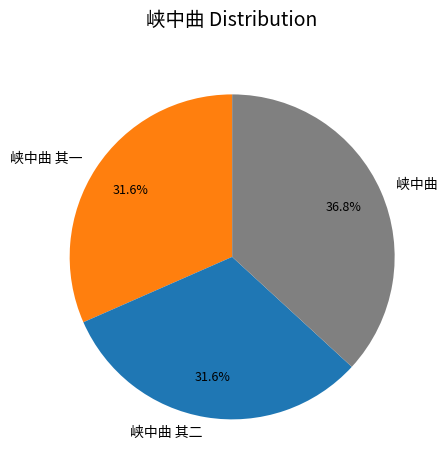

How many segments does this pie chart have?

3